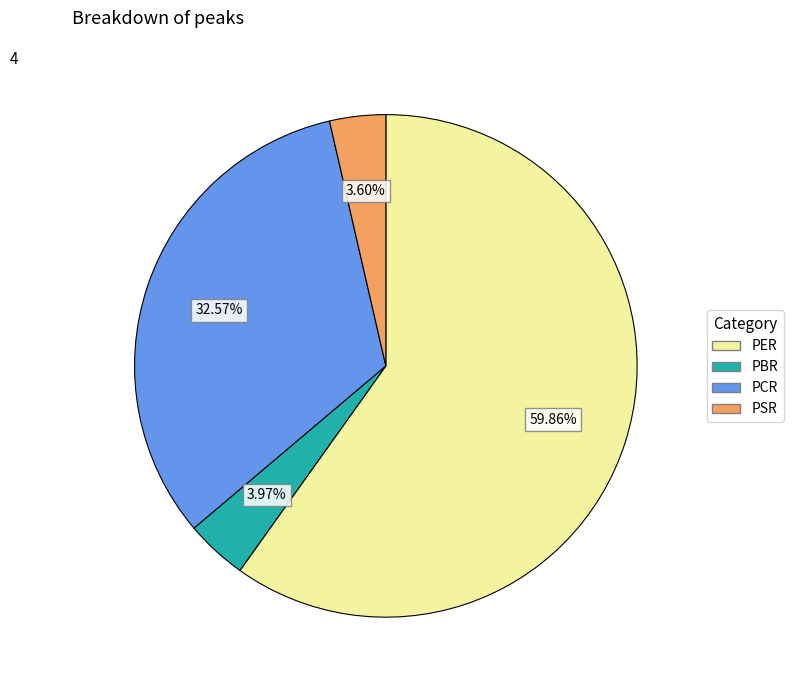

What is the largest slice in the pie chart?

PER